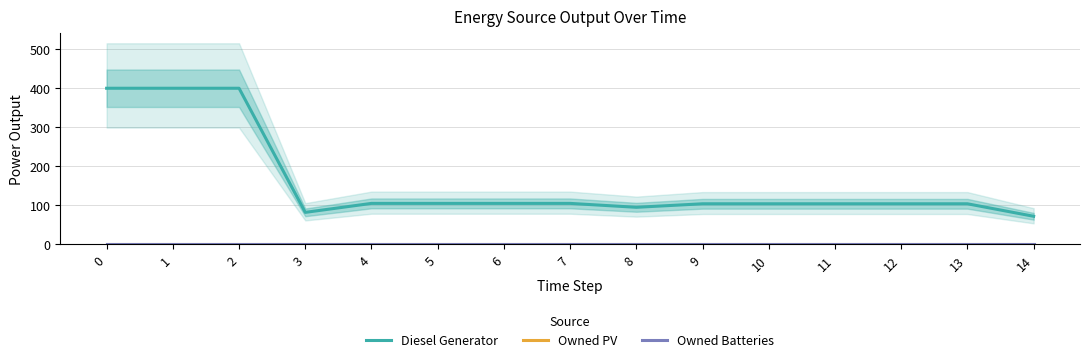

Which series has the largest range (max minus min)?

Diesel Generator